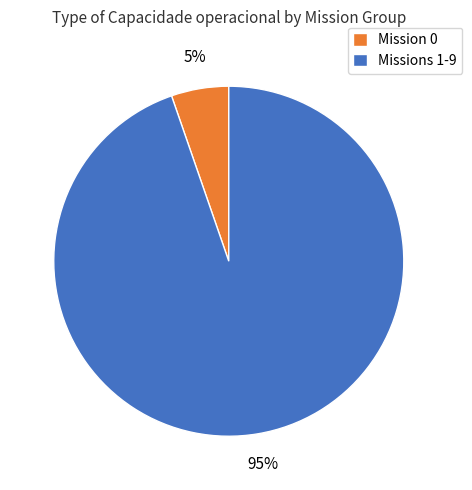

Is there any slice that represents more than half of the pie?

Yes